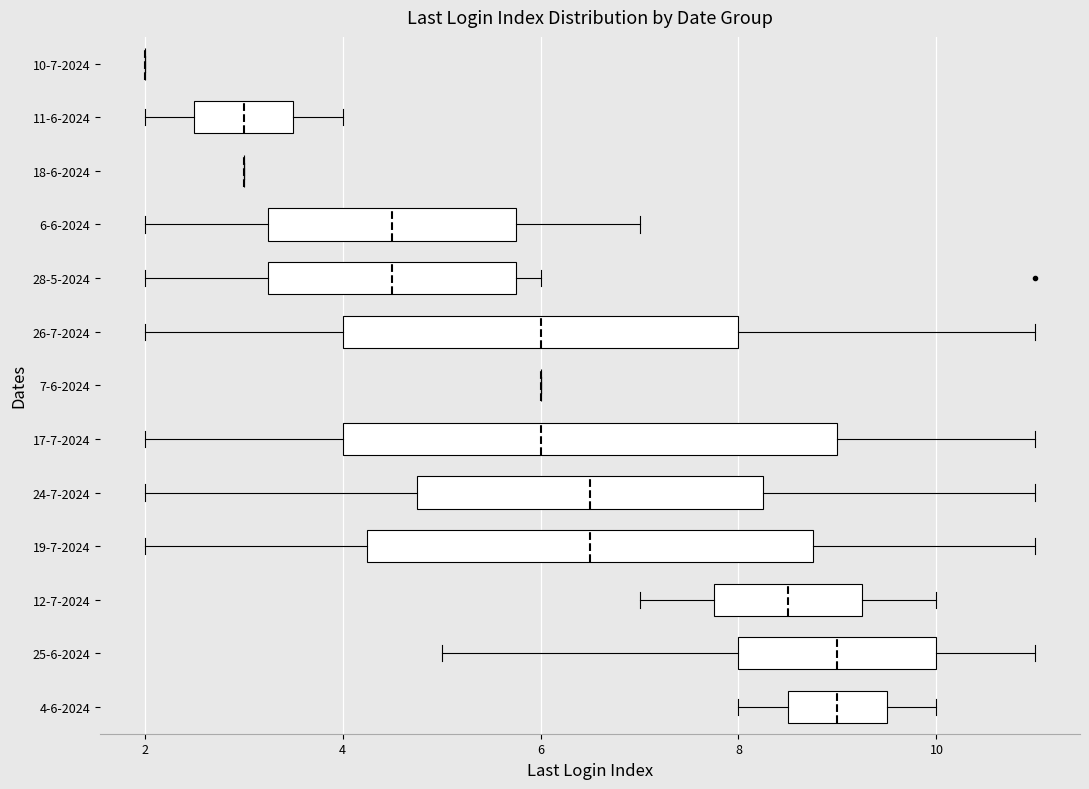

Reading bottom to top, transcribe this box plot: for each box, give where its median line is, the range the box spans, and where its two whiskers end, as read against the x-axis. The values are not printed on the chart, so give them approximately, as read against the axis.

4-6-2024: median 9.0, box 8.6 to 9.6, whiskers 8.0 to 10.0
25-6-2024: median 9.0, box 8.0 to 10.0, whiskers 5.0 to 11.0
12-7-2024: median 8.6, box 7.8 to 9.2, whiskers 7.0 to 10.0
19-7-2024: median 6.6, box 4.2 to 8.8, whiskers 2.0 to 11.0
24-7-2024: median 6.6, box 4.8 to 8.2, whiskers 2.0 to 11.0
17-7-2024: median 6.0, box 4.0 to 9.0, whiskers 2.0 to 11.0
7-6-2024: box collapsed to a line at 6.0, whiskers 6.0 to 6.0
26-7-2024: median 6.0, box 4.0 to 8.0, whiskers 2.0 to 11.0
28-5-2024: median 4.6, box 3.2 to 5.8, whiskers 2.0 to 6.0
6-6-2024: median 4.6, box 3.2 to 5.8, whiskers 2.0 to 7.0
18-6-2024: box collapsed to a line at 3.0, whiskers 3.0 to 3.0
11-6-2024: median 3.0, box 2.6 to 3.6, whiskers 2.0 to 4.0
10-7-2024: box collapsed to a line at 2.0, whiskers 2.0 to 2.0